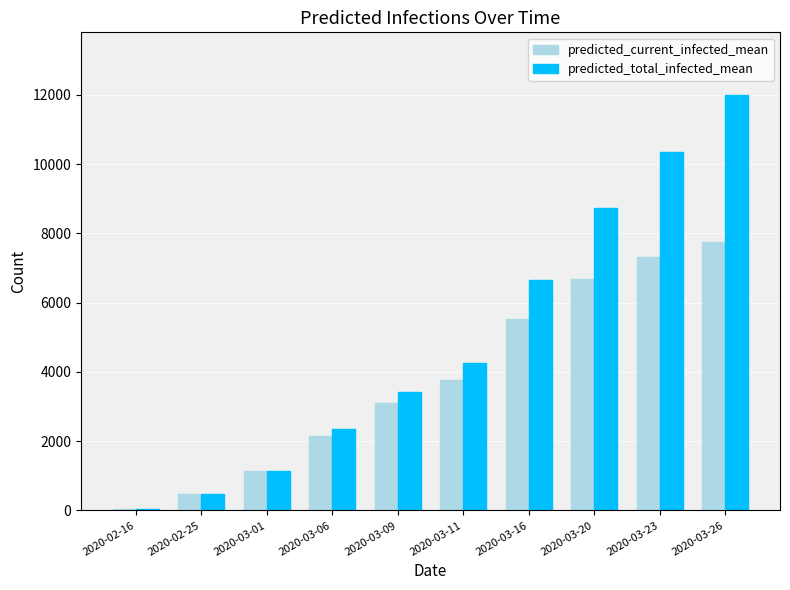

At which category is the sum across all series the highest?

2020-03-26